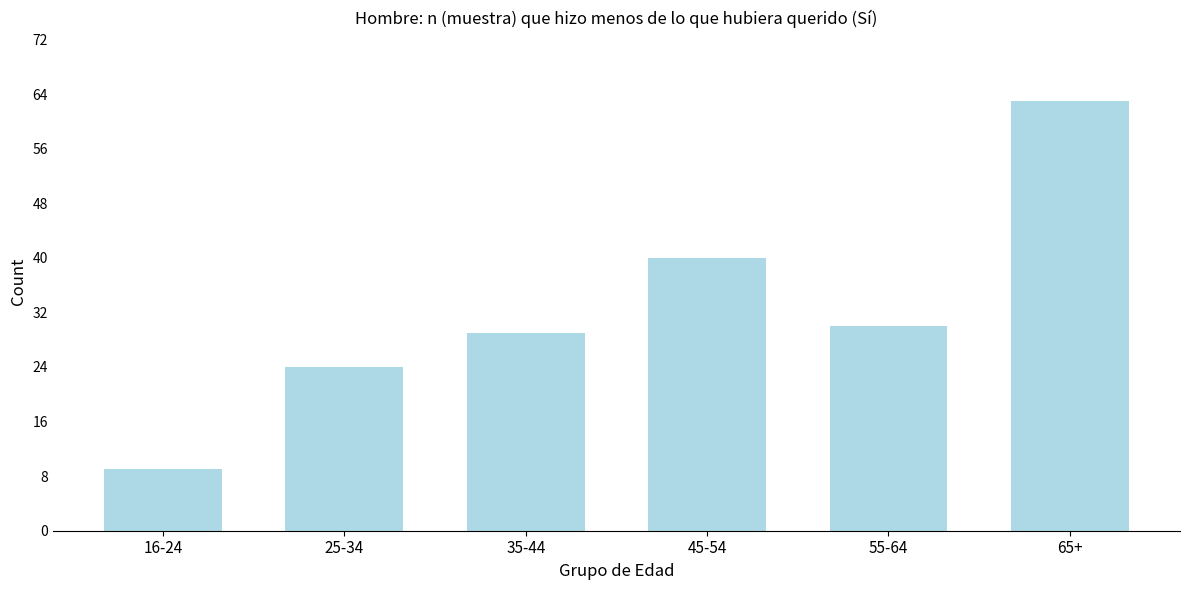

Reading left to right, extract all data points from this chart.

16-24=9	25-34=24	35-44=29	45-54=40	55-64=30	65+=63